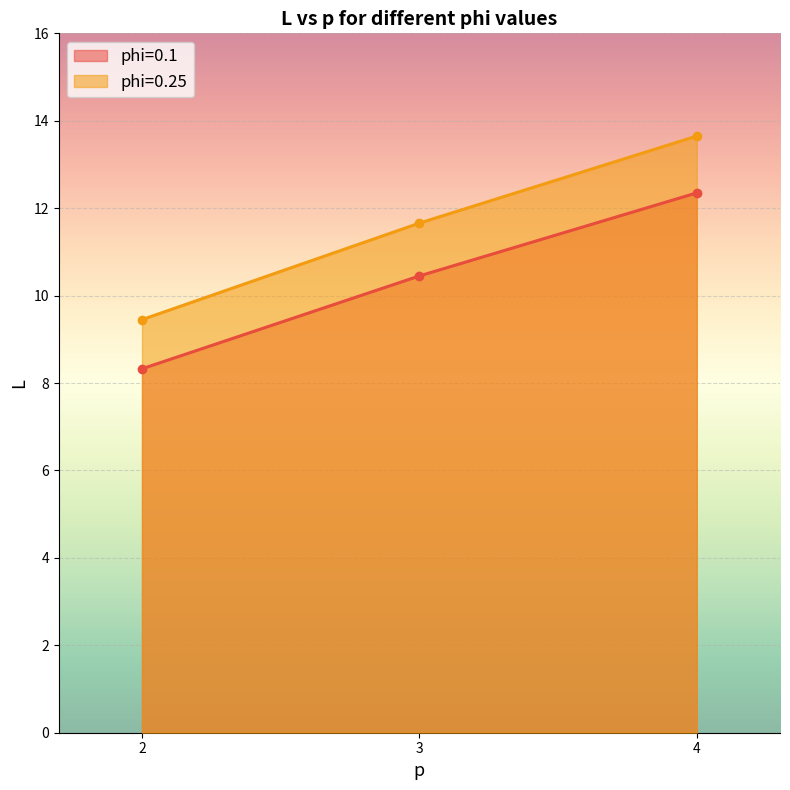

At how many categories does at least one series exceed 11?

2